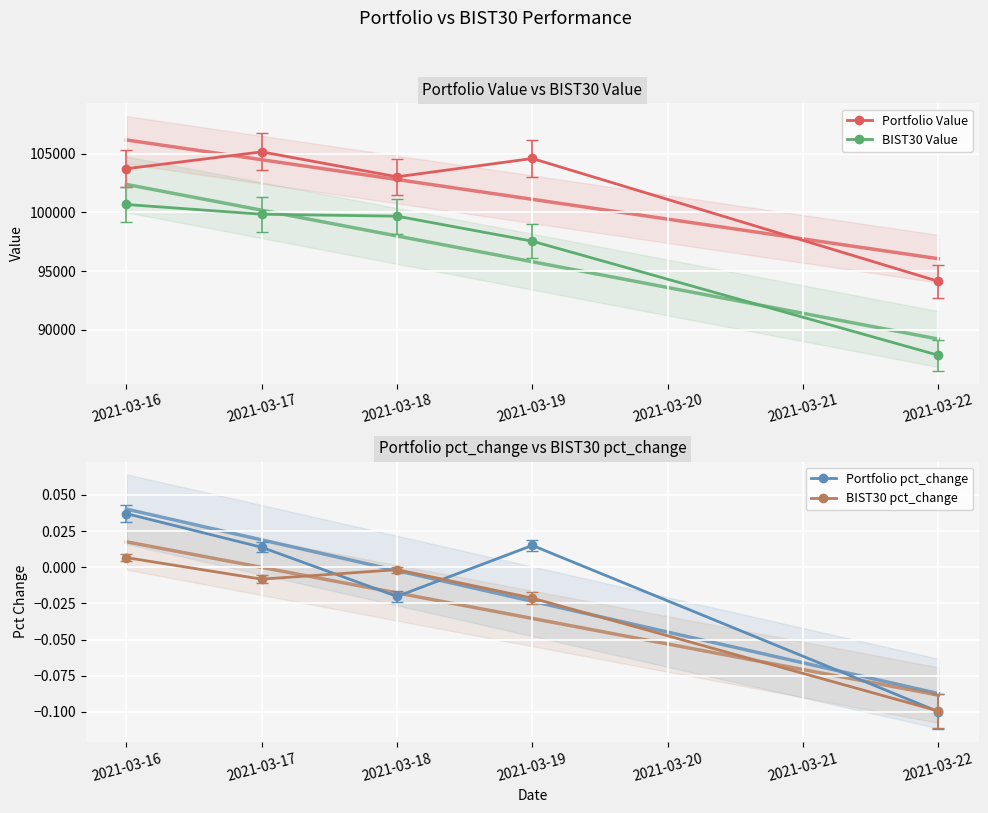

Is it true that Portfolio Value equals 33287.3 at 2021-03-22?

False